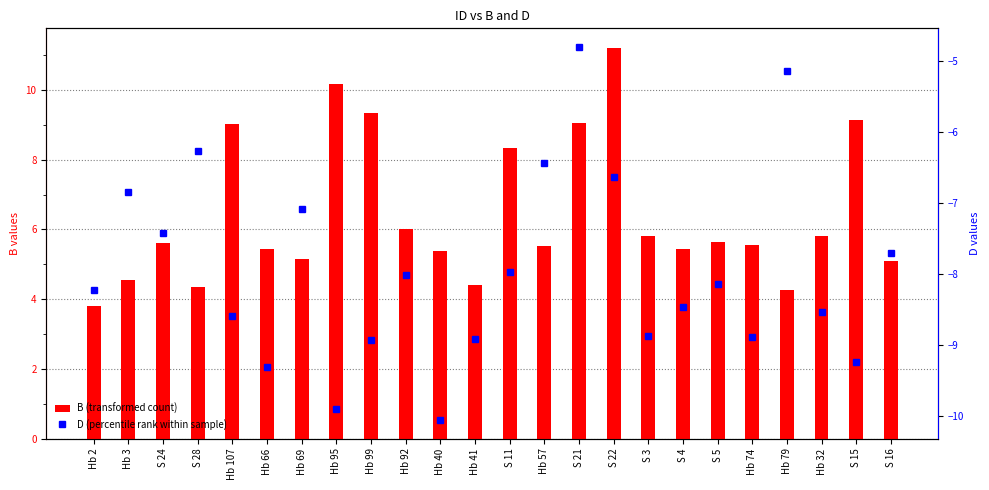

What is the value of the B (transformed count) bar at the 3rd from the left?

5.6